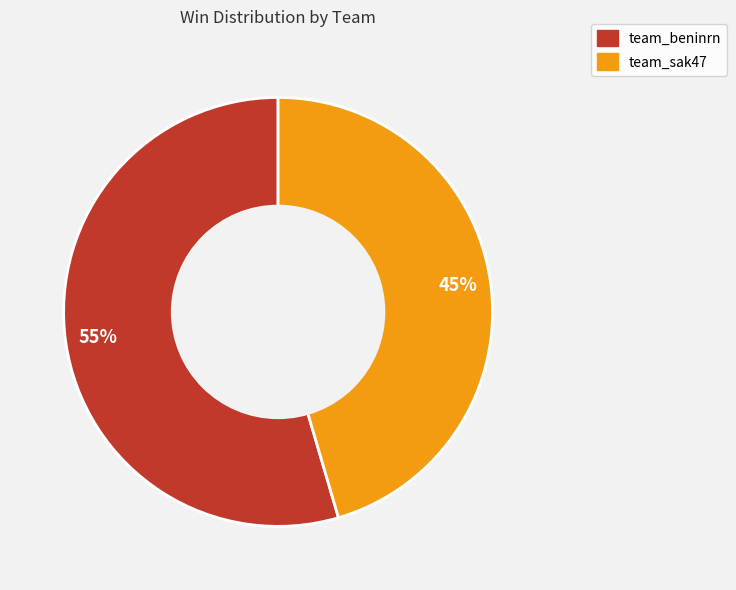

Count the number of slices in the pie.

2